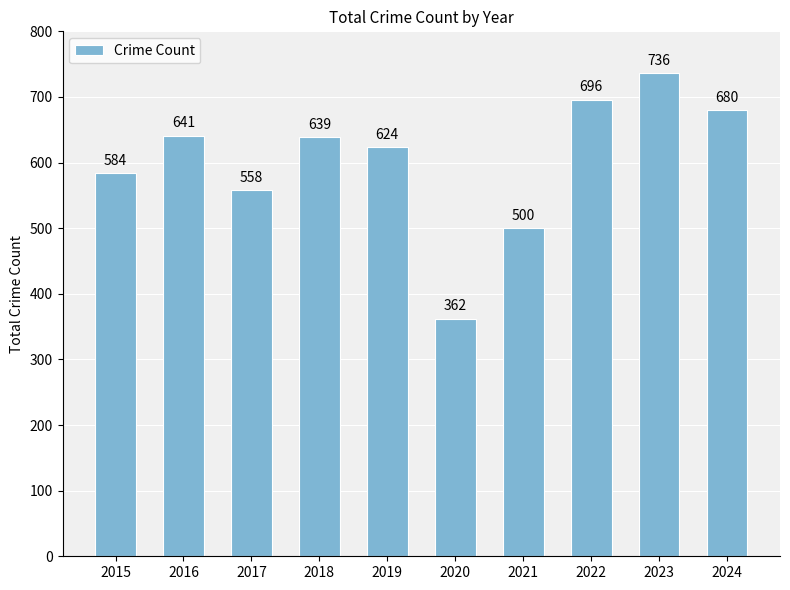

At which label is the value closest to 549?

2017